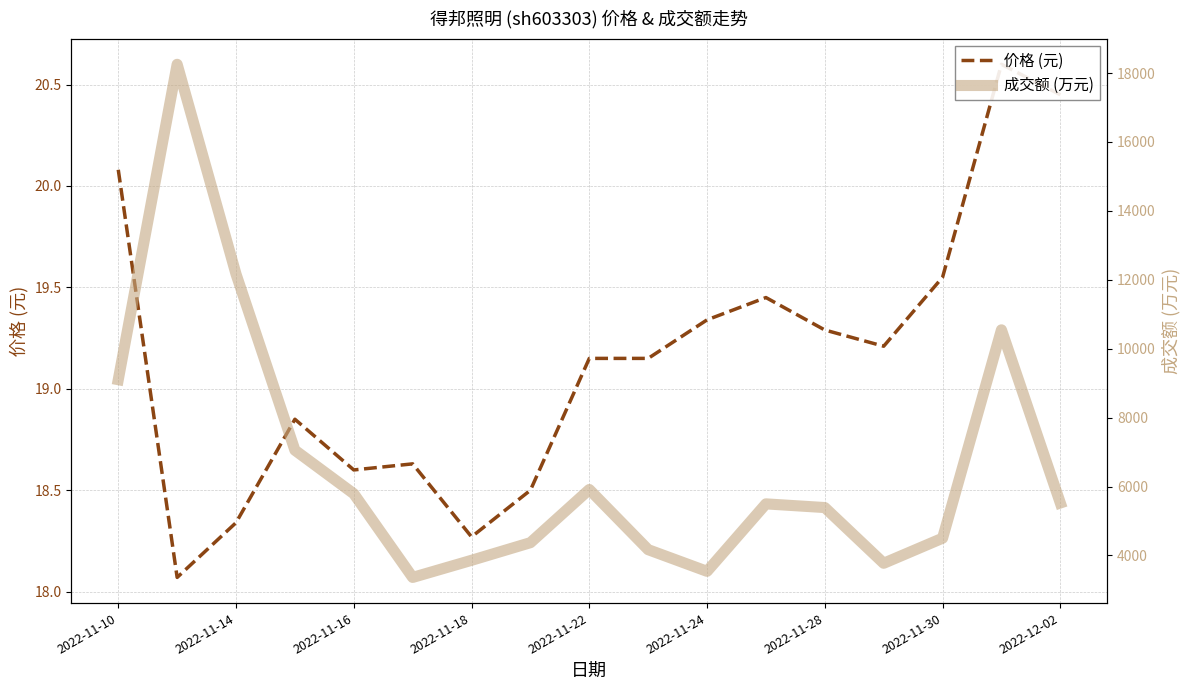

The 成交额 (万元) series shows 9139.9 at 2022-12-02. True or false?

False